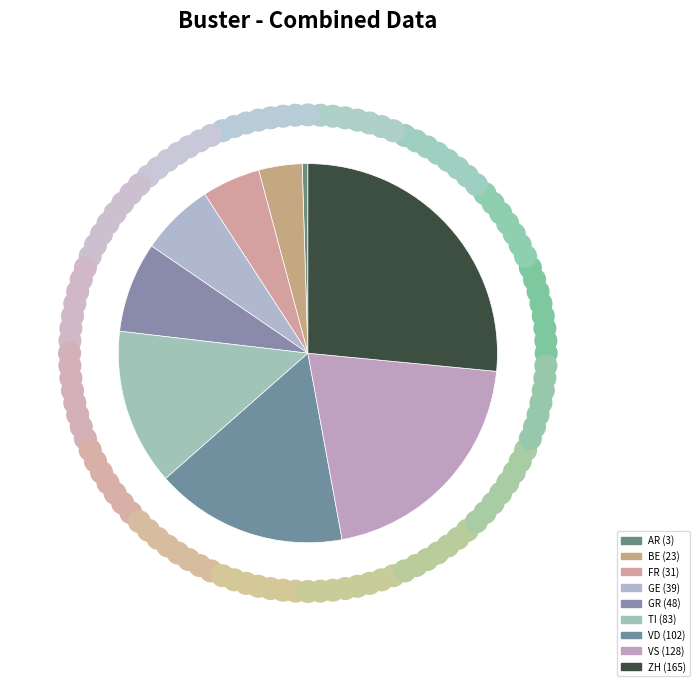

Rank the categories by value from highest to lowest.

ZH, VS, VD, TI, GR, GE, FR, BE, AR